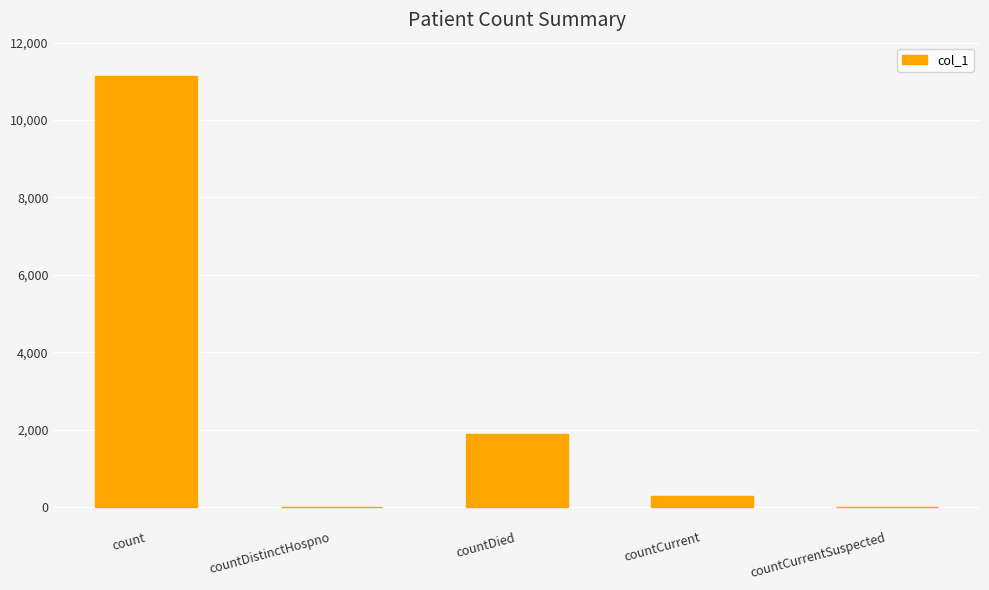

What is the ratio of the value at count to the value at countDied?

5.9